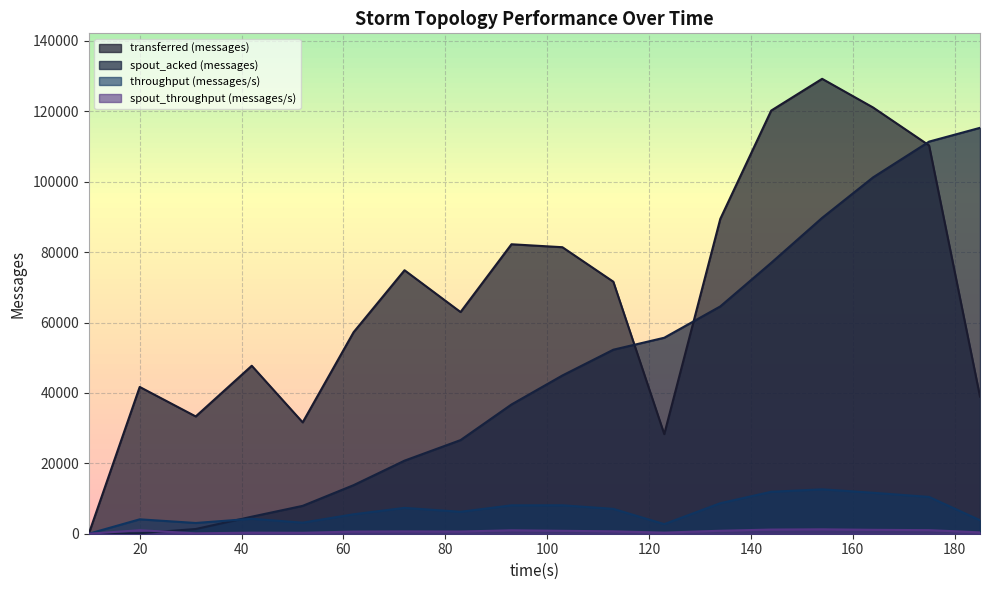

What are all the series names shown in the legend?

transferred (messages), spout_acked (messages), throughput (messages/s), spout_throughput (messages/s)